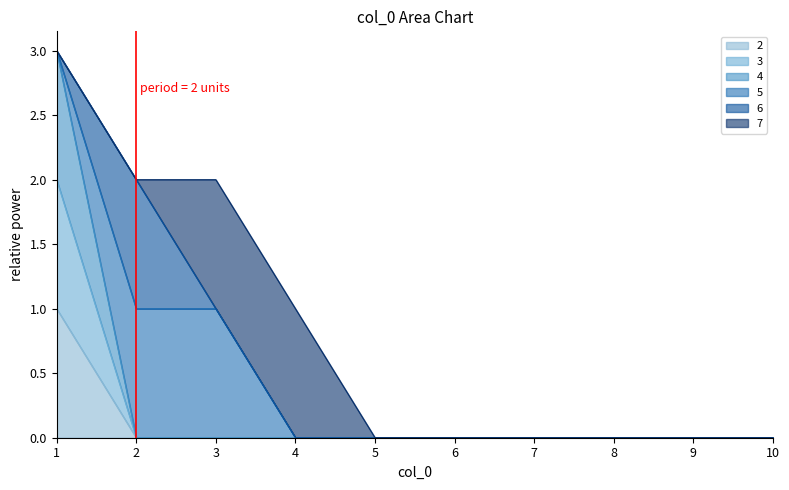

At which category is the sum across all series the highest?

1